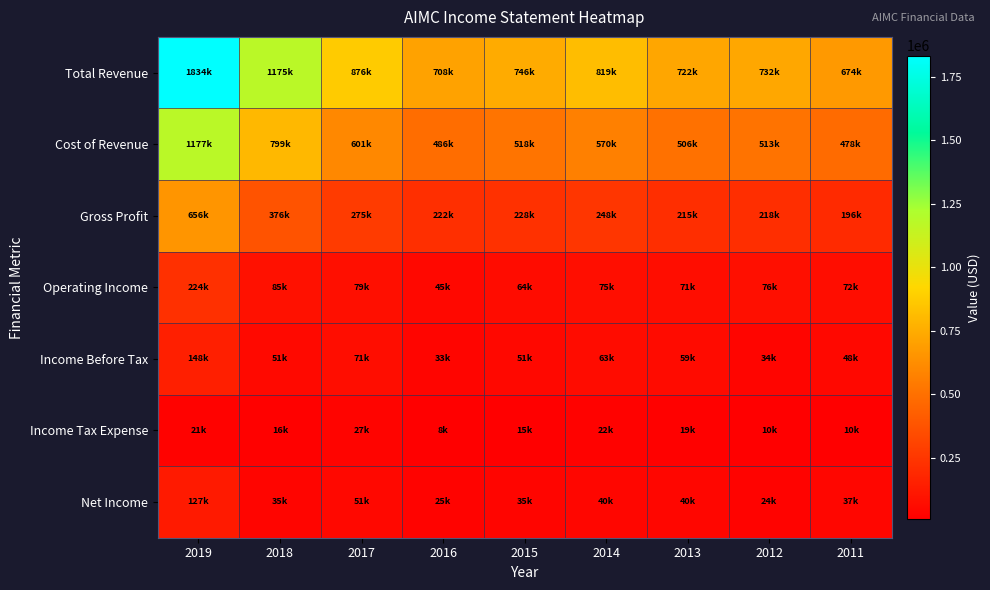

At 2014, list the series in order from largest to smallest.

Total Revenue, Cost of Revenue, Gross Profit, Operating Income, Income Before Tax, Net Income, Income Tax Expense